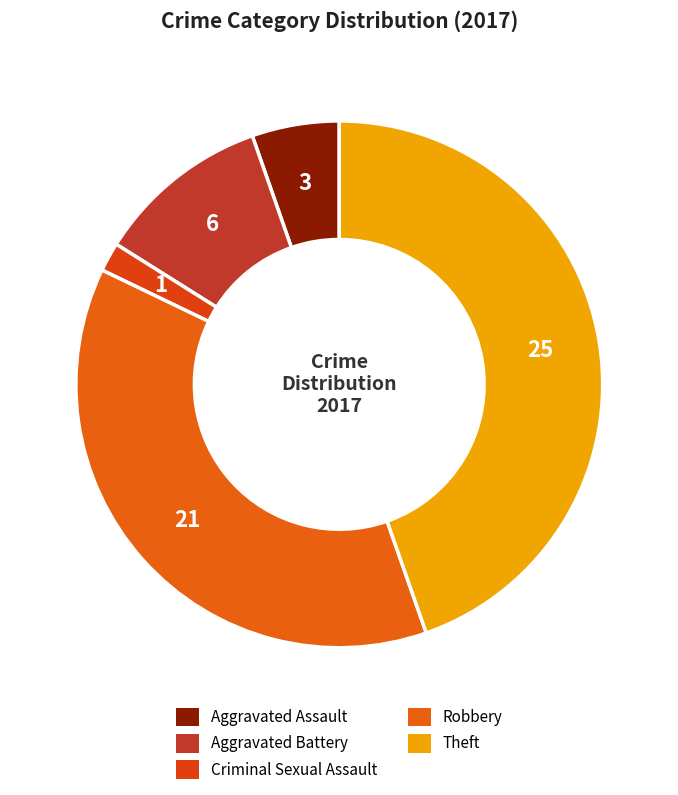

Count the number of slices in the pie.

5